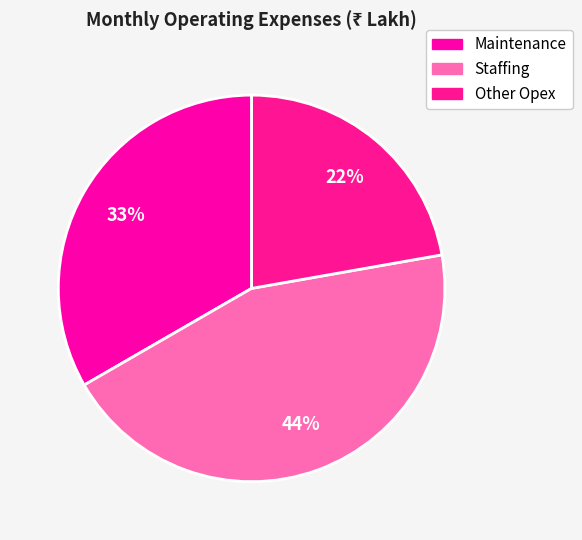

Do Maintenance and Other Opex together represent more than half of the pie?

Yes